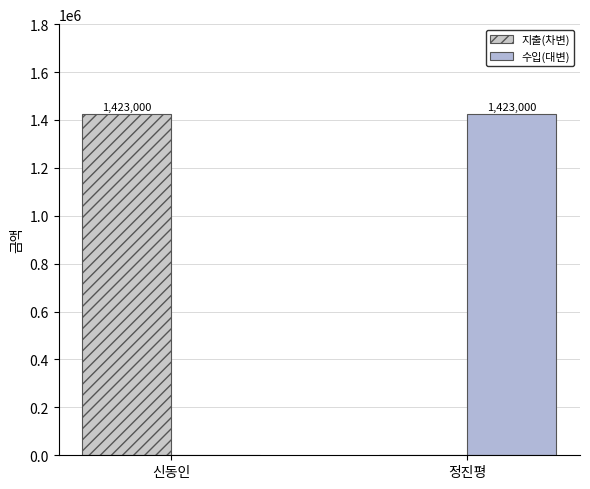

Where is 지출(차변) nearest to the value 711500?

신동인